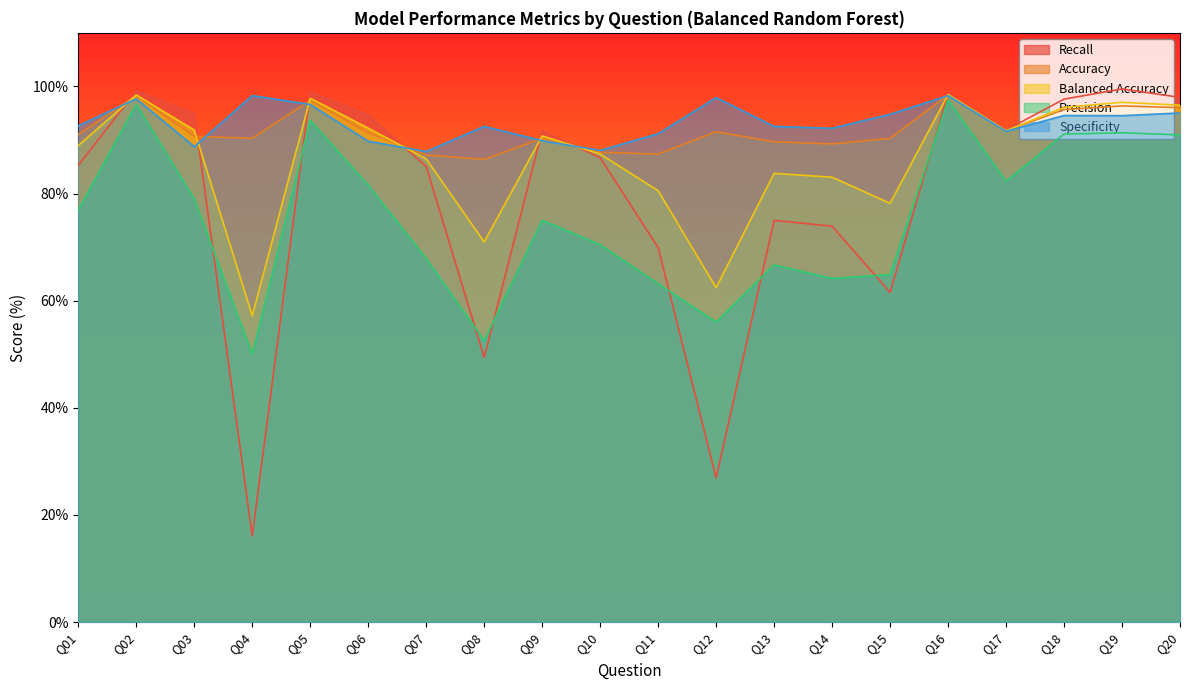

True or false: Specificity and Precision intersect in this chart.

False